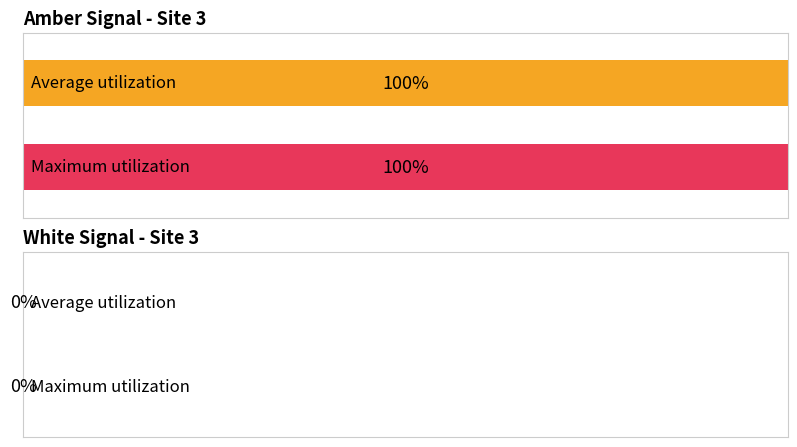

Does the chart contain stacked bars?

No